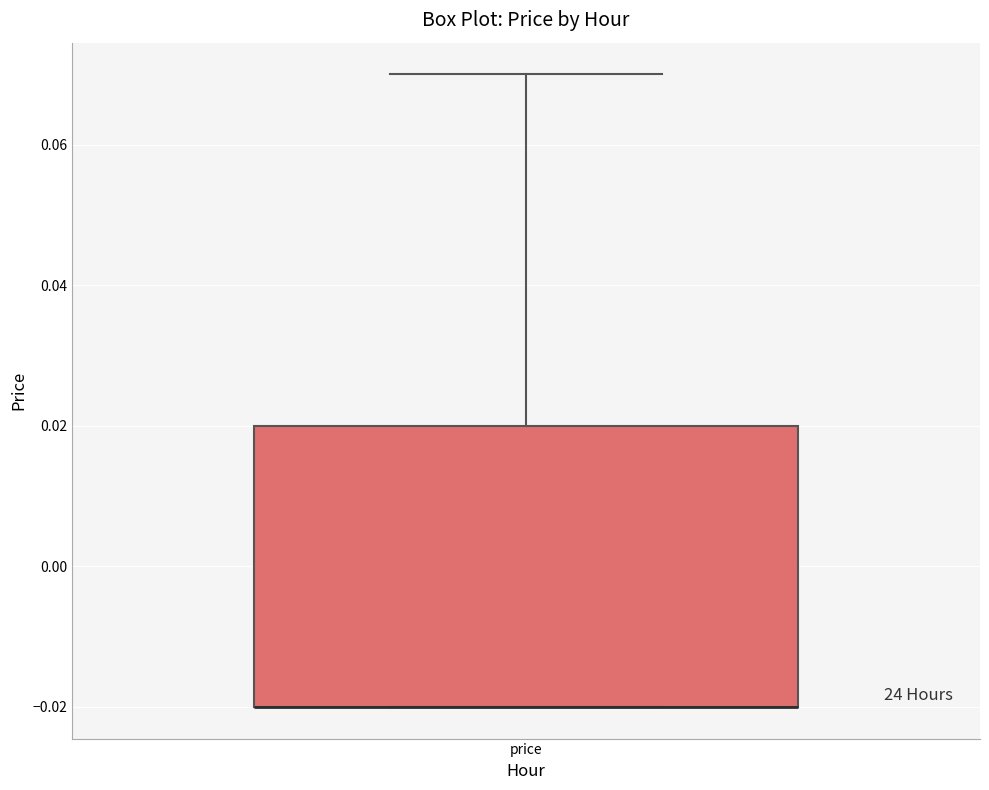

Read this box plot against the y-axis: the position of the median line, the range covered by the box, and the ends of both whiskers. The values are not printed on the chart, so give them approximately, as read against the axis.

median -0.02 (drawn on the box's lower edge), box -0.02 to 0.02, whiskers -0.02 to 0.07